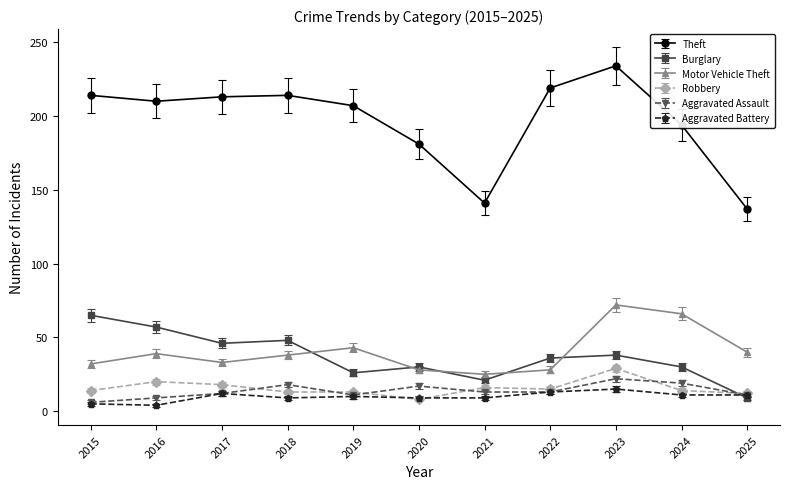

Which series has the largest range (max minus min)?

Theft